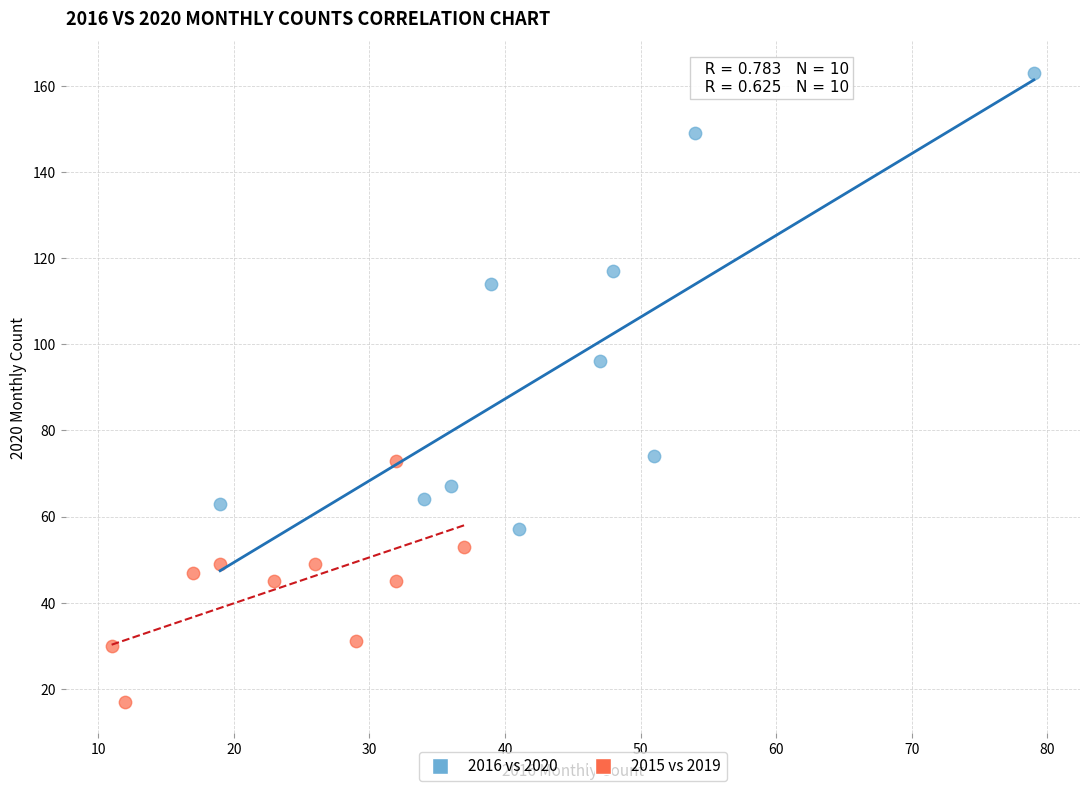

Which series reaches the maximum Y coordinate?

2016 vs 2020